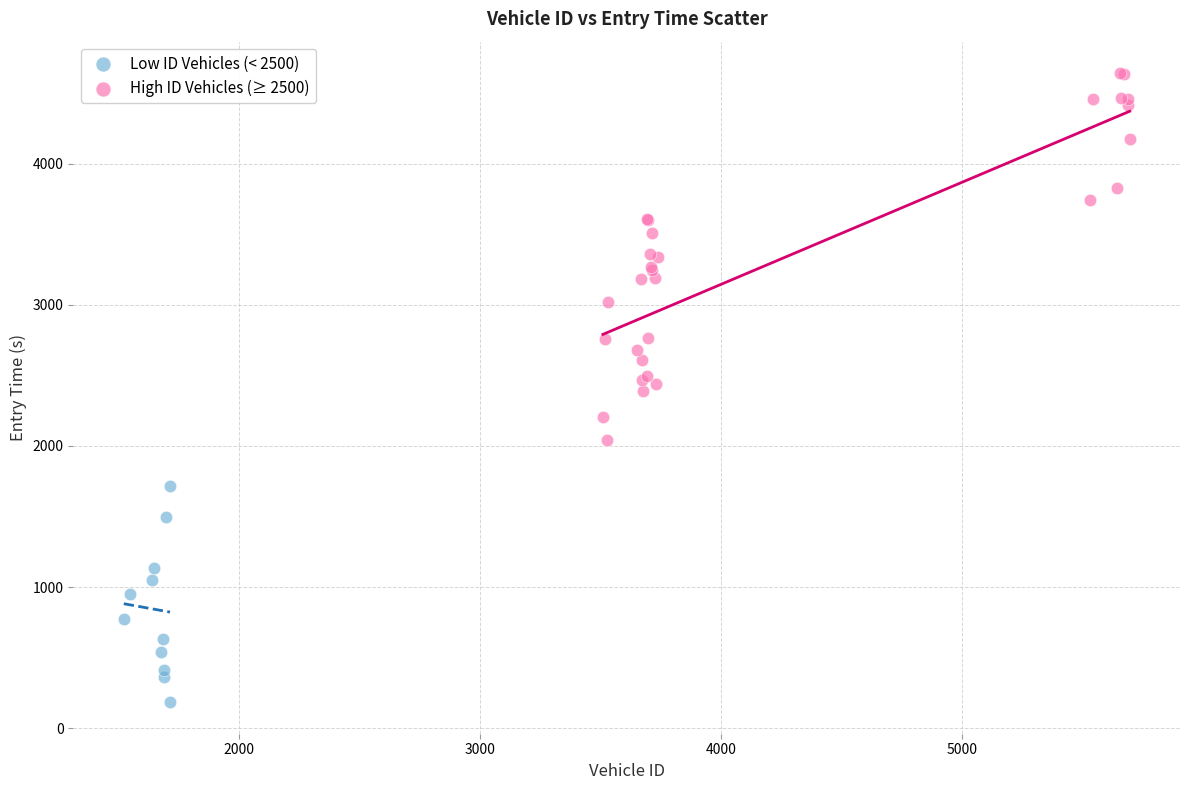

Which series contains the lowest Y value?

Low ID Vehicles (< 2500)